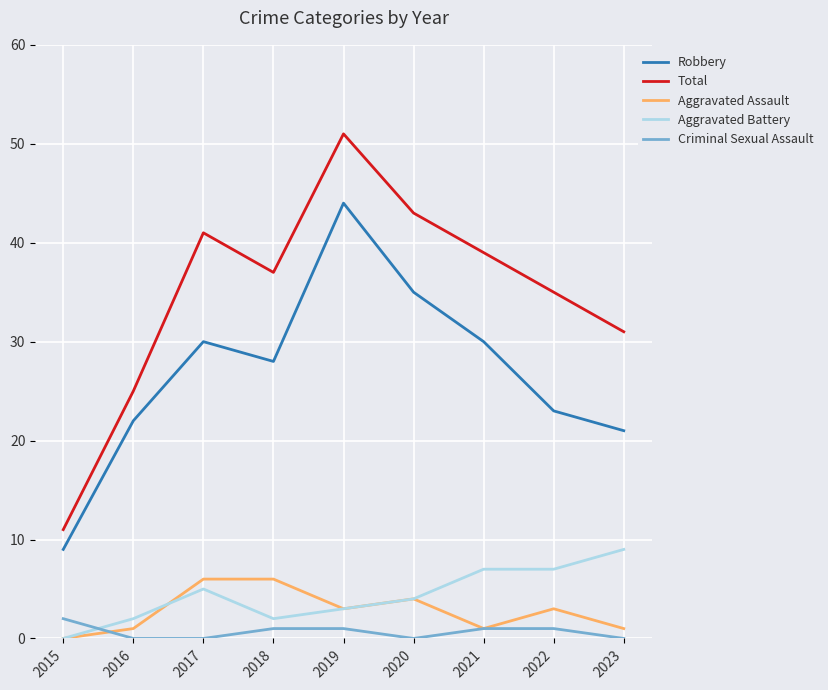

The value of Criminal Sexual Assault at 2016 is 0. True or false?

True